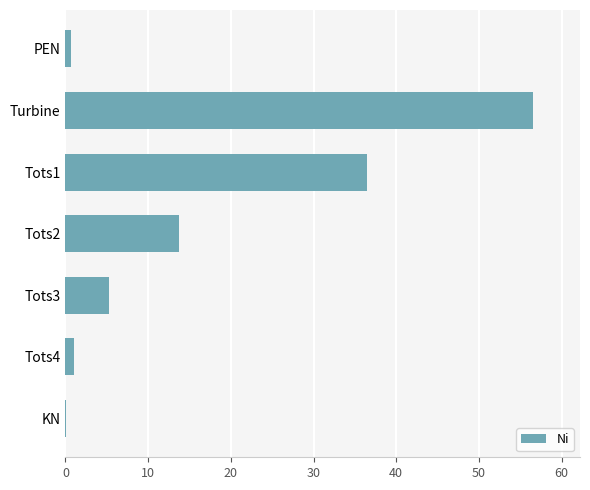

What is the greatest value displayed?

56.6